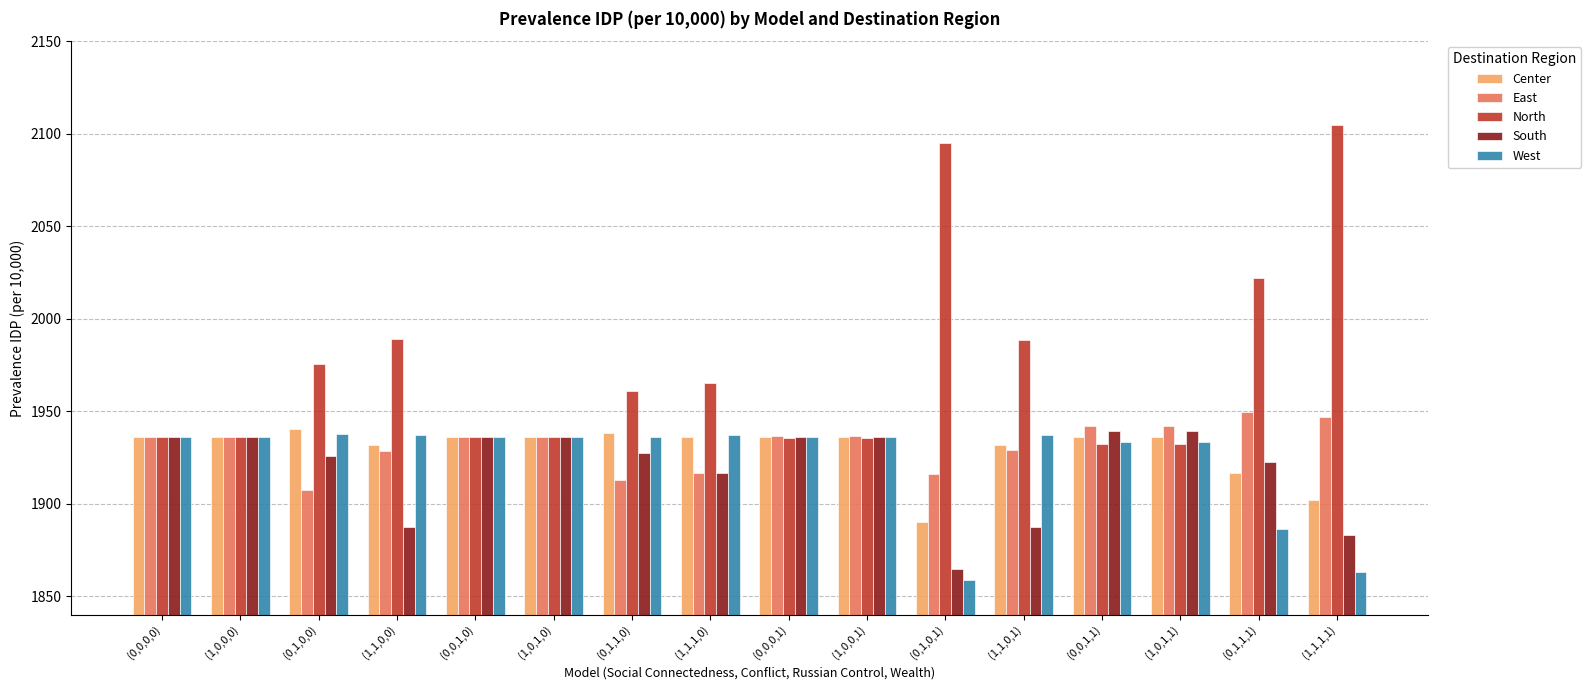

Which series has the largest total across all categories?

North